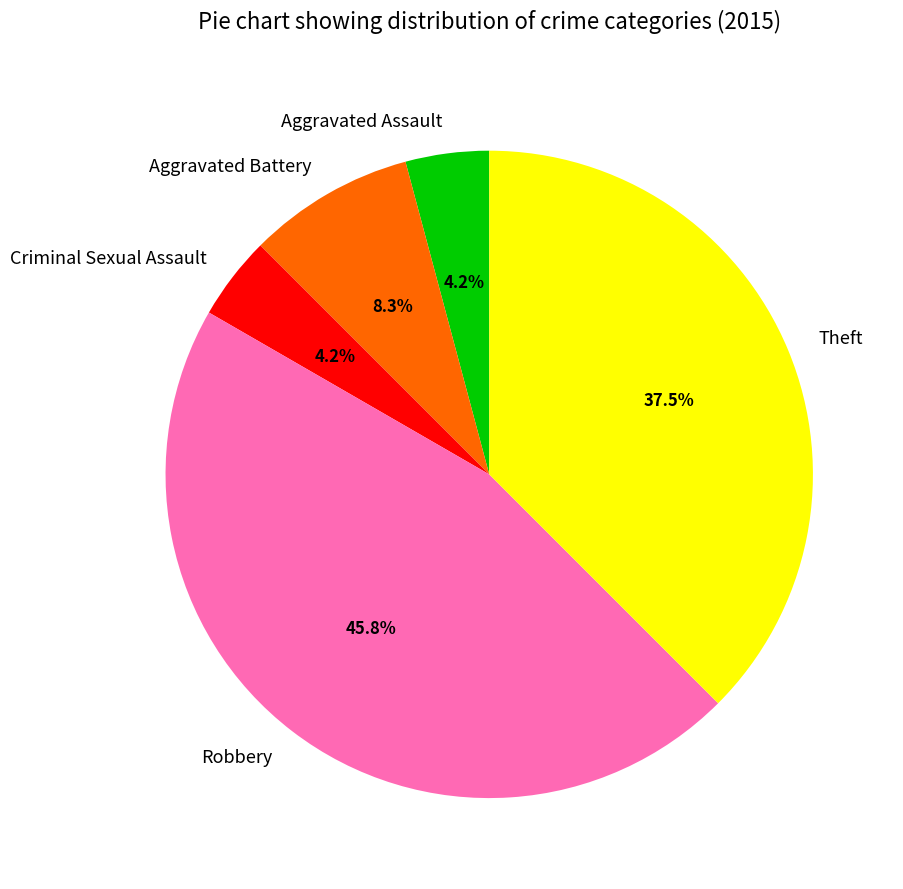

How many segments does this pie chart have?

5